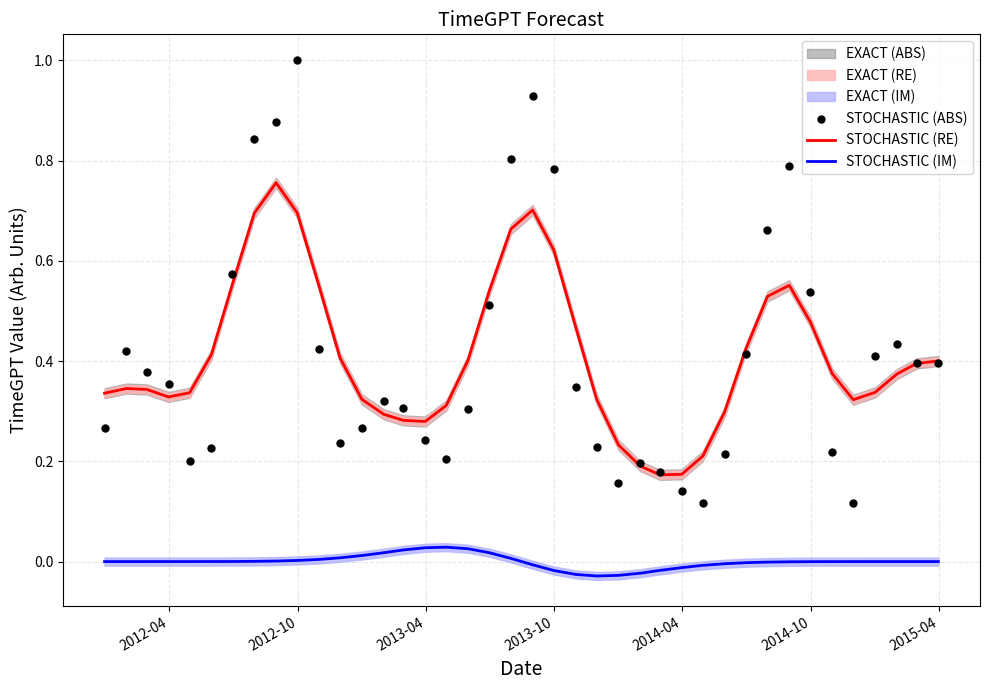

Which series has the largest total across all categories?

STOCHASTIC (RE)